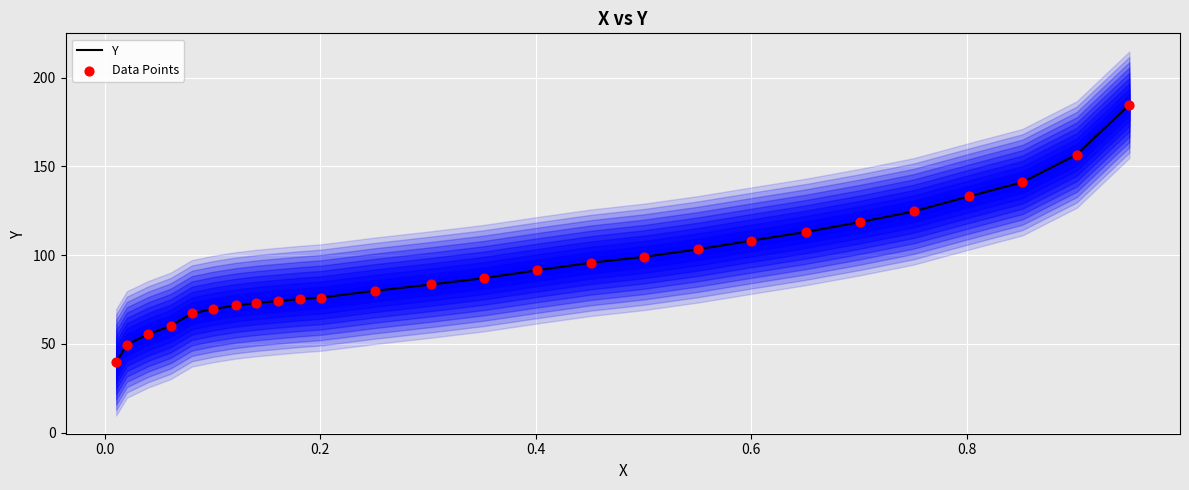

Is the value of Data Points at 12 greater than the value of Y at 25?

No